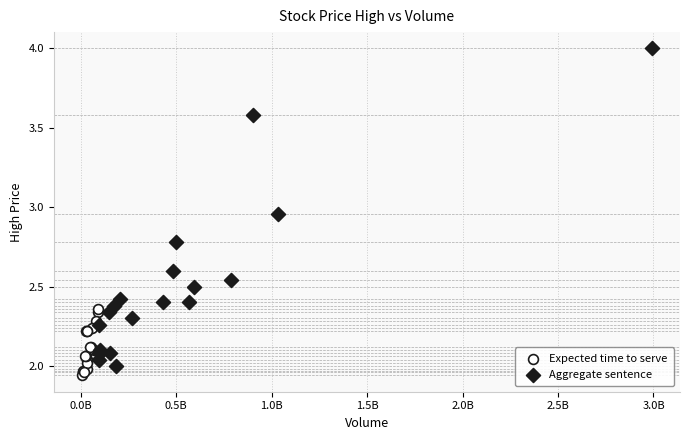

Which series reaches the maximum Y coordinate?

Aggregate sentence